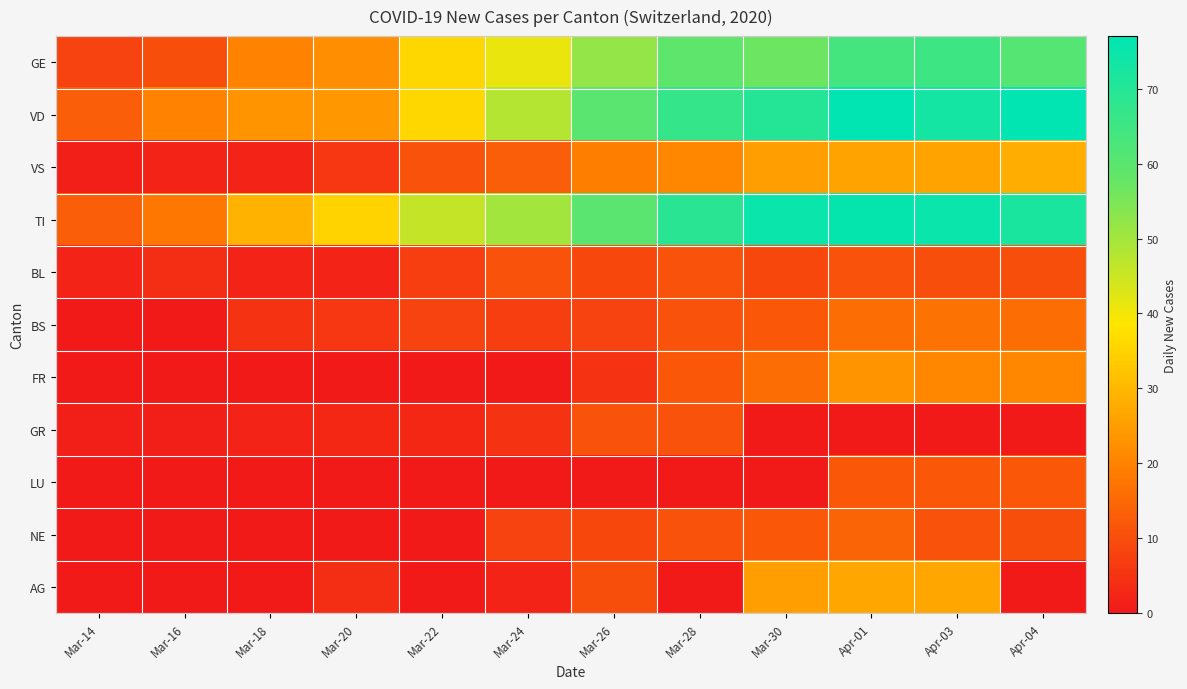

List the series in order of their peak value, lowest first.

BL, GR, LU, NE, BS, FR, AG, VS, GE, TI, VD